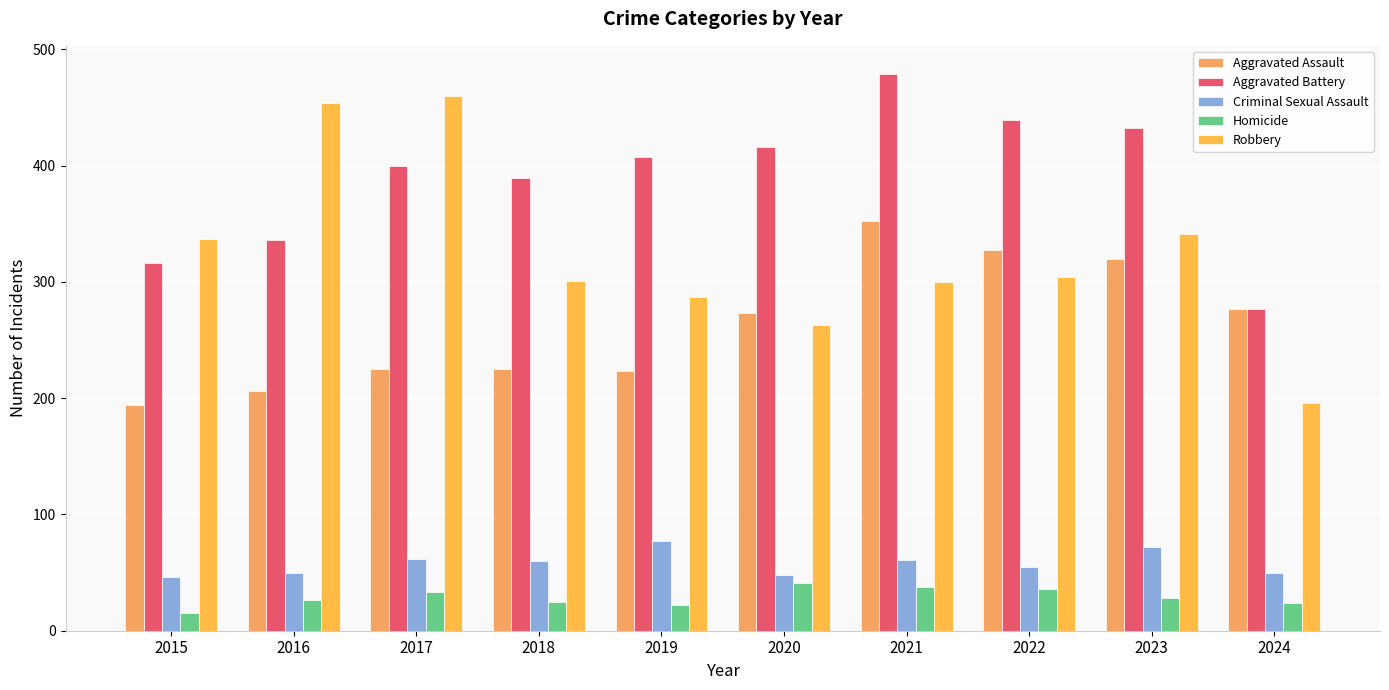

The value of Criminal Sexual Assault at 2021 is 61. True or false?

True